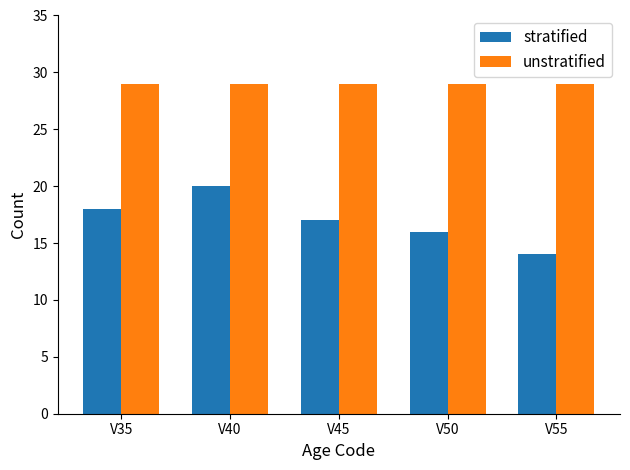

Count the number of categories in the chart.

5